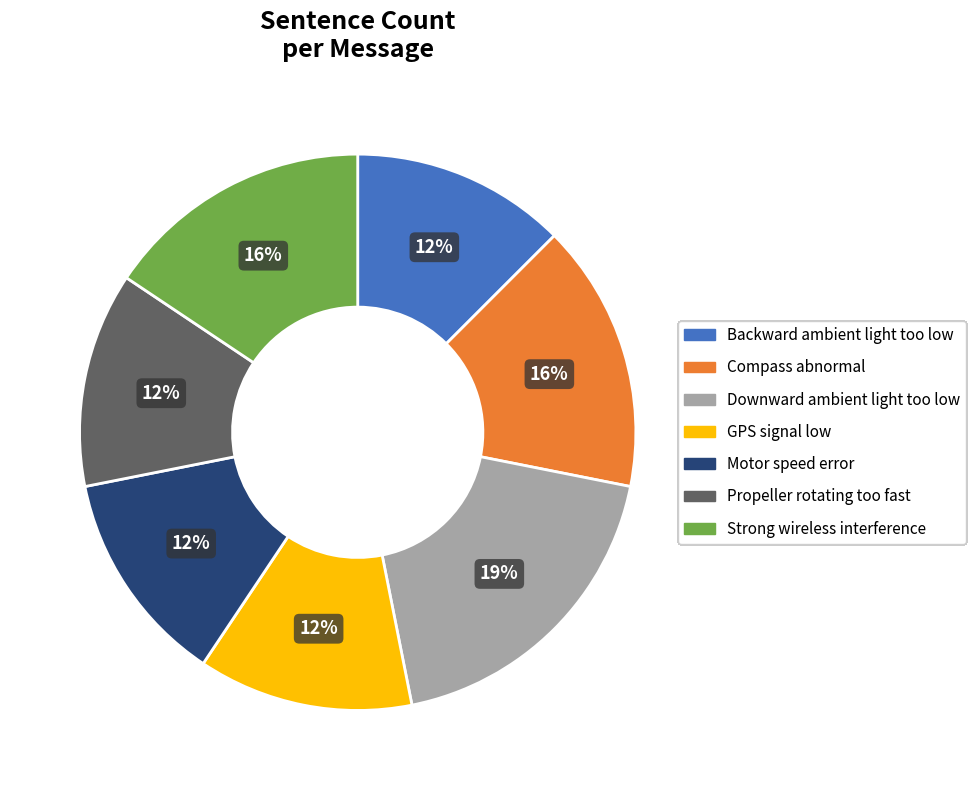

To the nearest percent, what portion does Downward ambient light too low represent?

19%